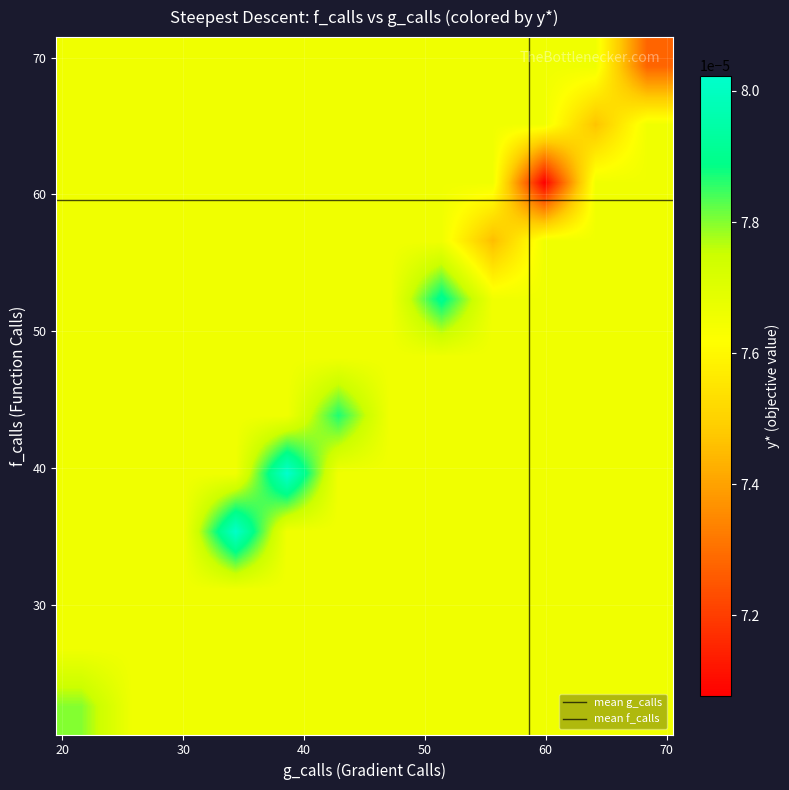

Count the number of categories in the chart.

20